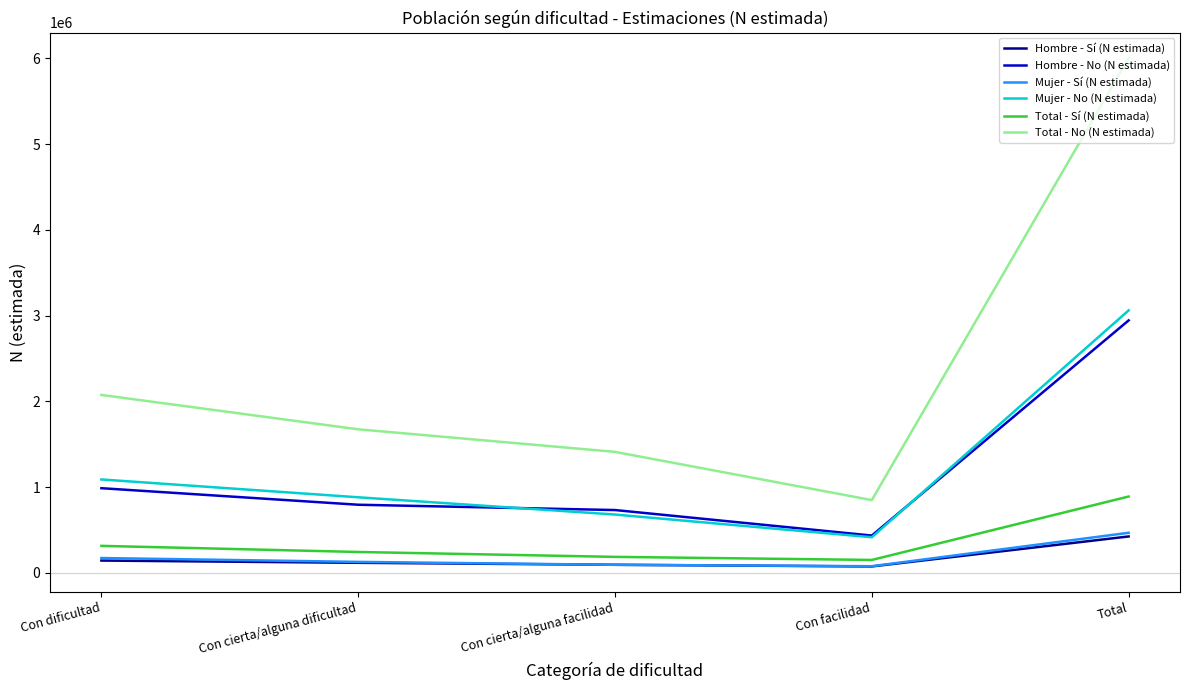

At which label is Total - No (N estimada) closest to 3426234?

Con dificultad